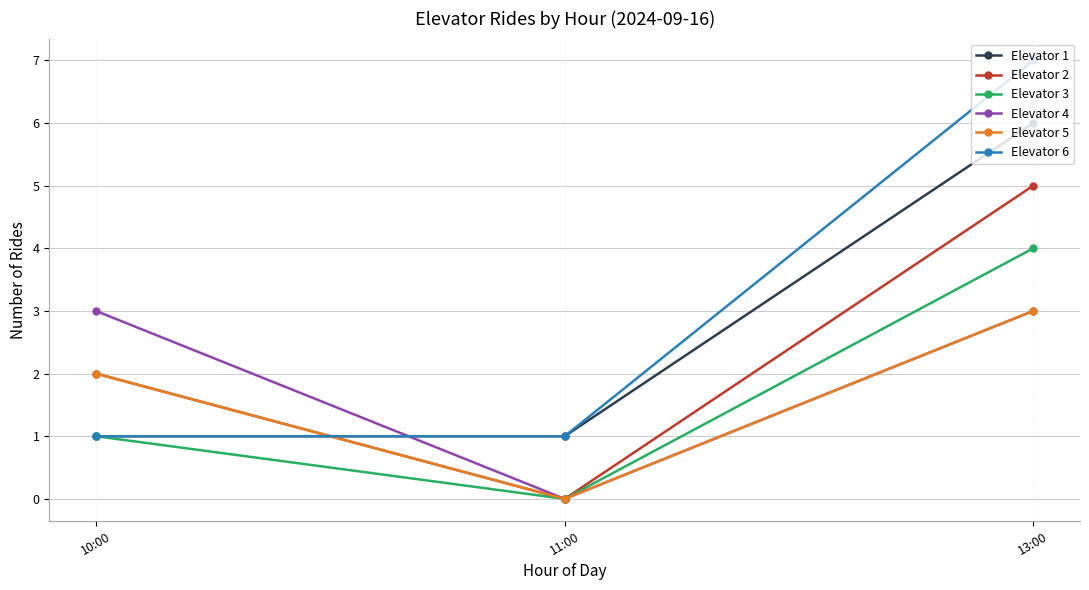

What is the label of the 3rd point from the left?

13:00